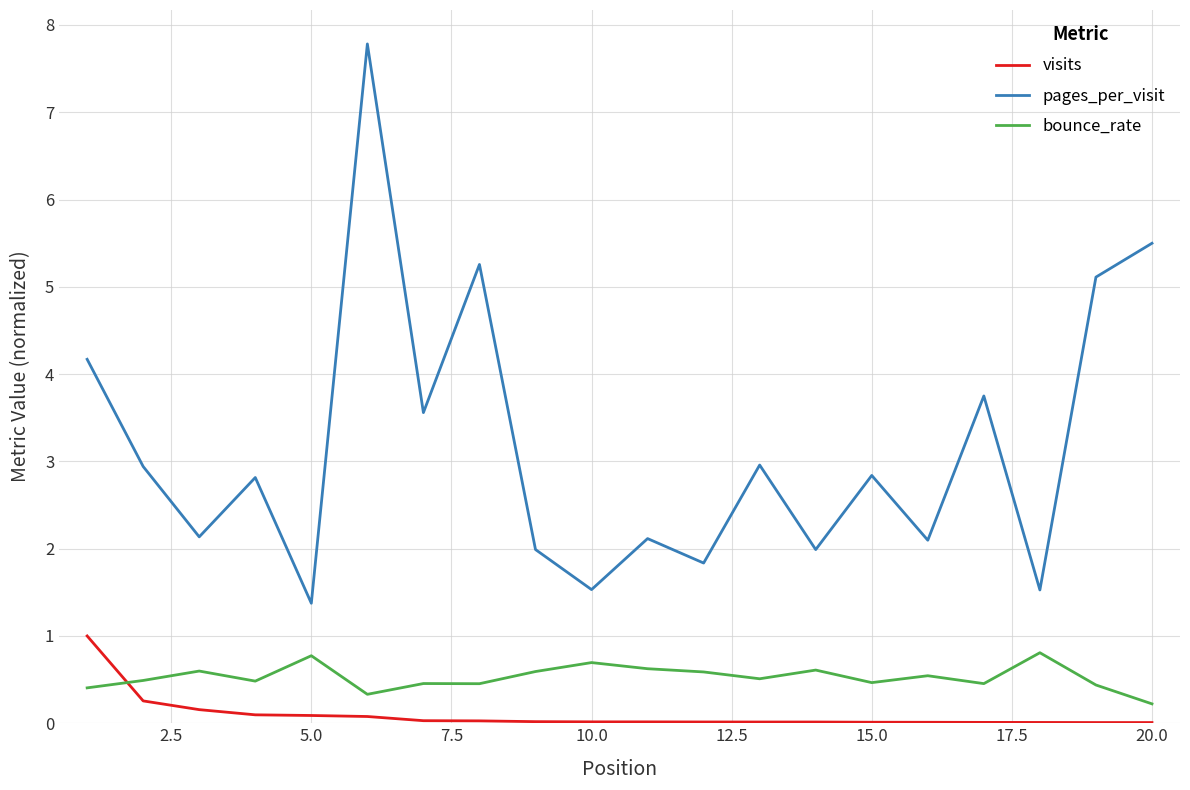

Rank the series by their maximum value, from lowest to highest.

bounce_rate, visits, pages_per_visit